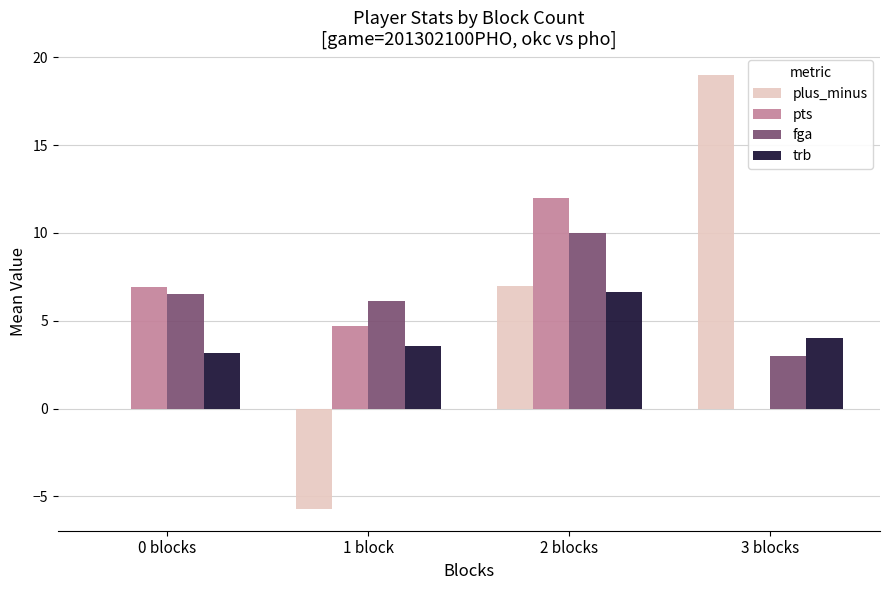

Reading left to right, transcribe all the data shown in this chart.

plus_minus: 0.0	-5.7	7.0	19.0
pts: 6.9	4.7	12.0	0.0
fga: 6.5	6.1	10.0	3.0
trb: 3.1	3.6	6.7	4.0